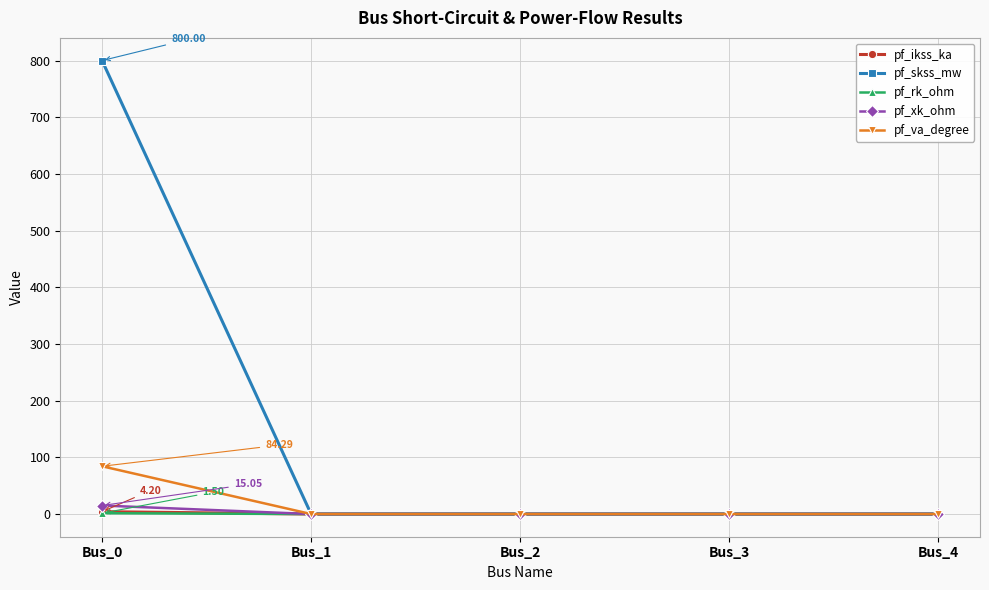

True or false: pf_skss_mw has a value of 315.6 at Bus_4.

False